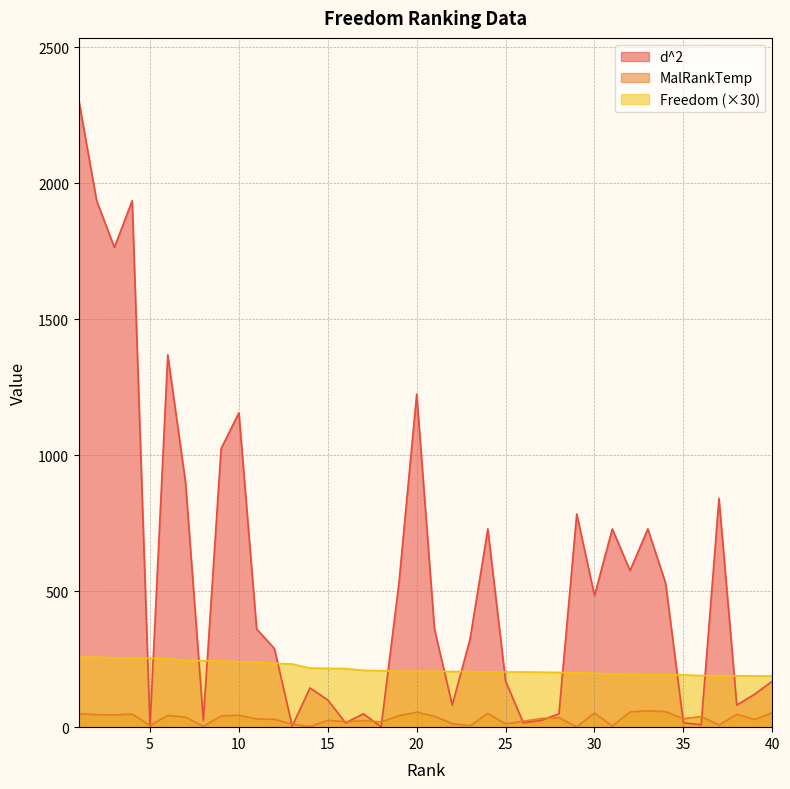

List the series in order of their peak value, highest first.

d^2, Freedom (×30), MalRankTemp